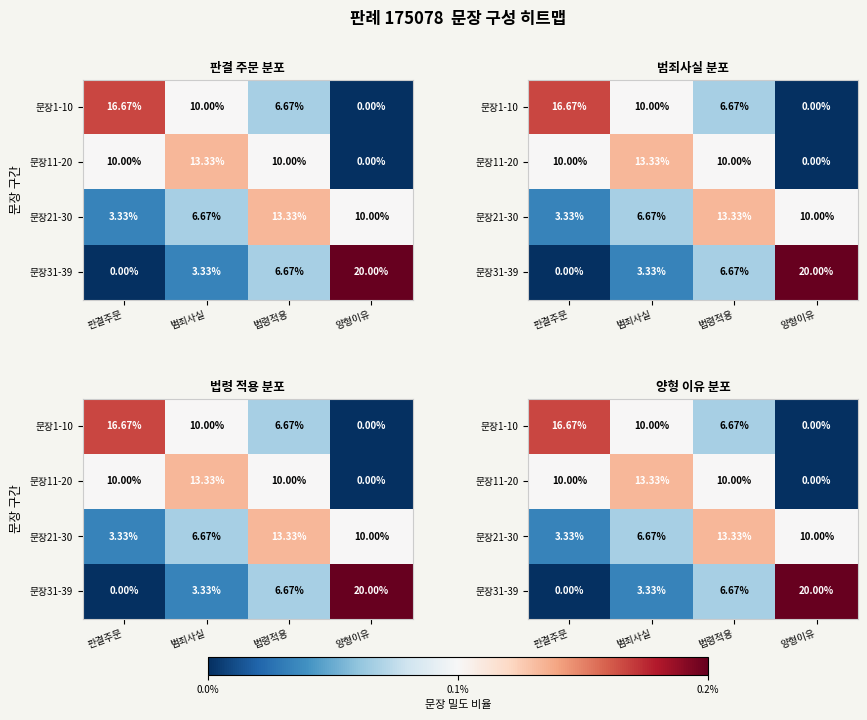

At how many categories does at least one series exceed 0?

4